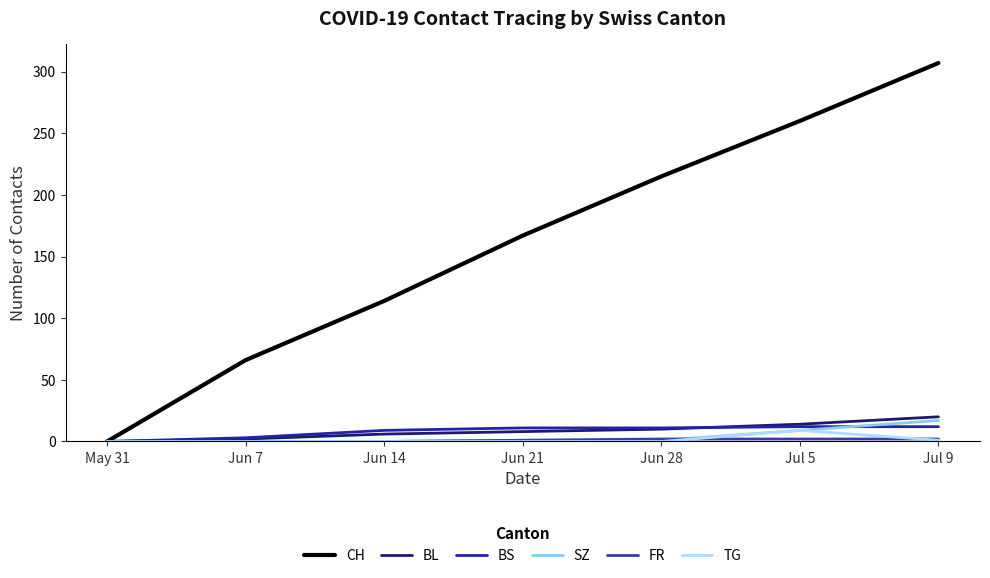

What is the sum of all CH values?

1129